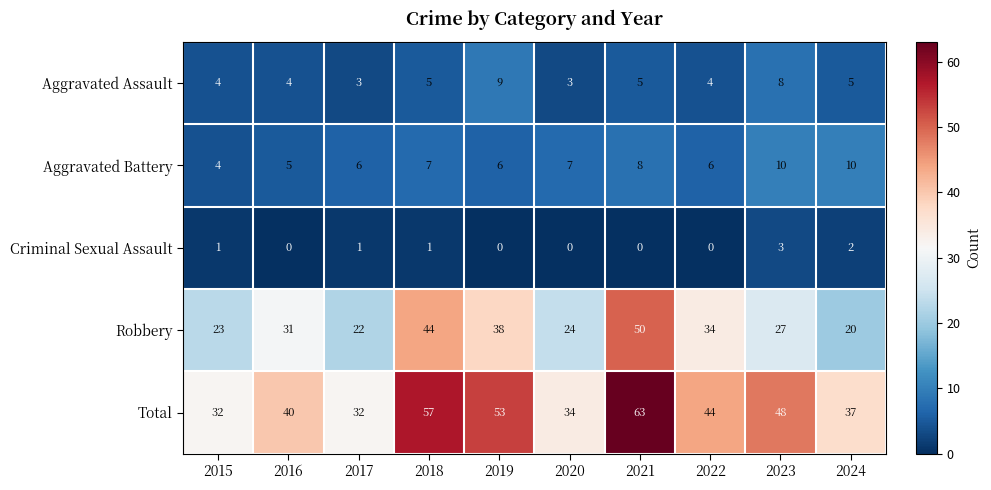

Is it true that Total equals 48 at 2023?

True